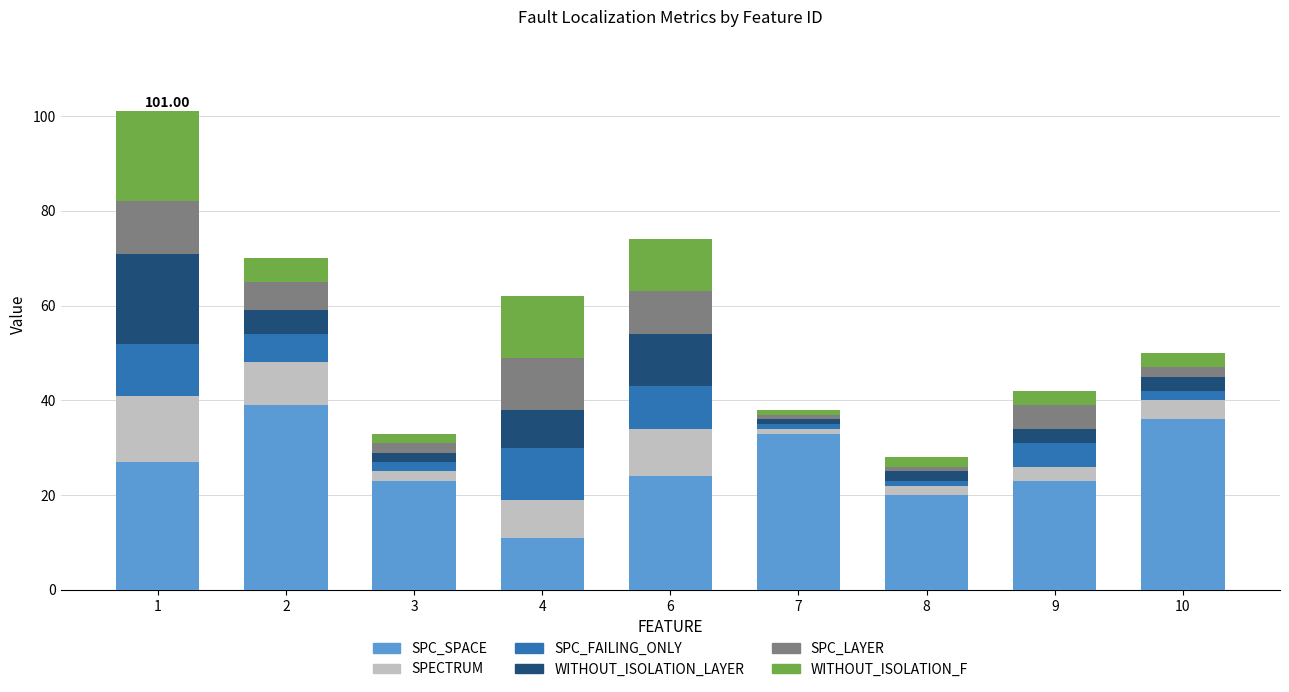

Which series has the widest spread of values?

SPC_SPACE